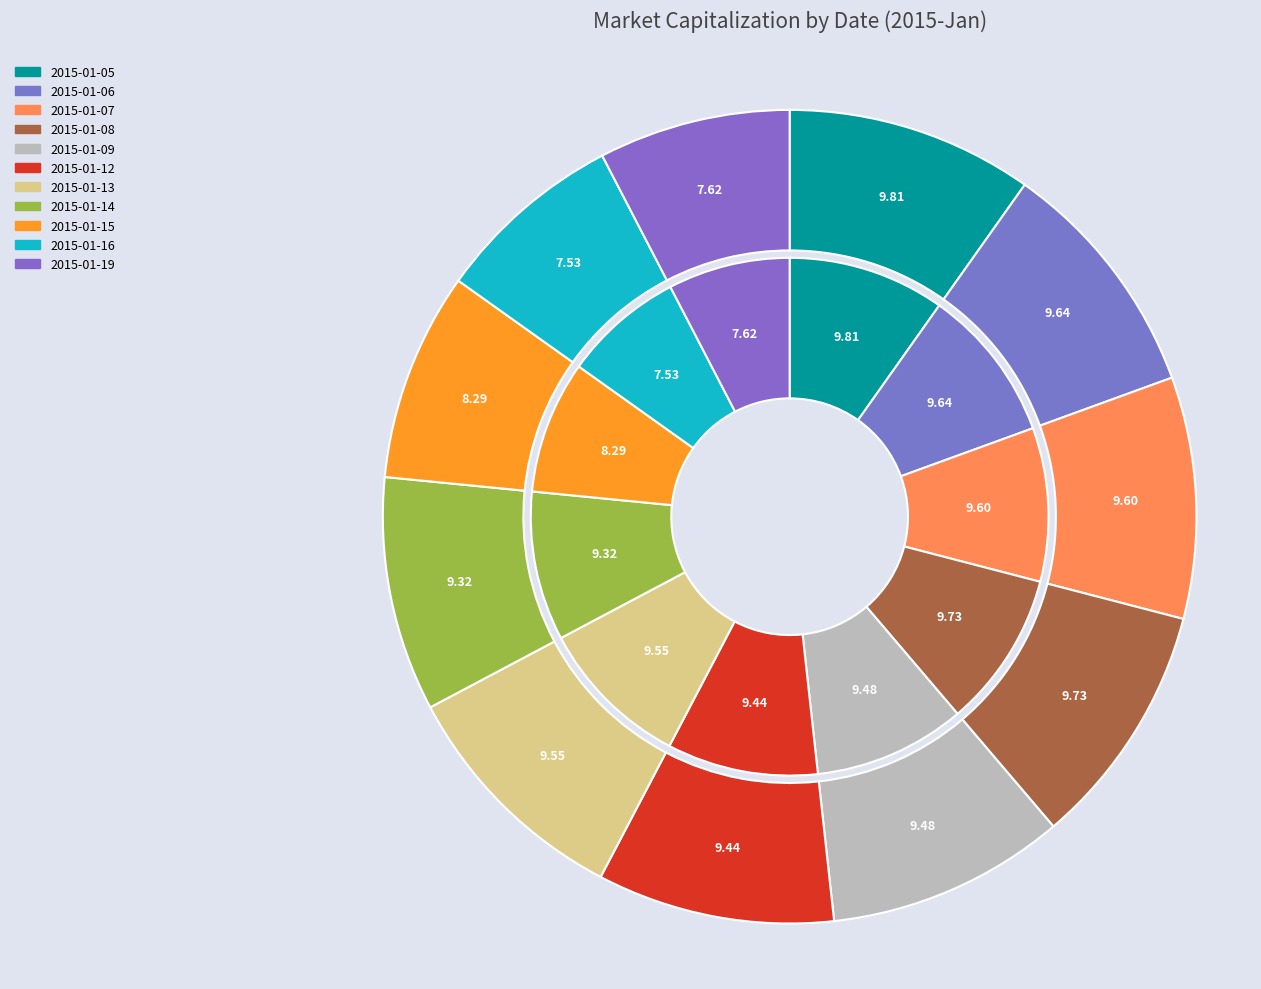

To the nearest percent, what portion does 2015-01-13 represent?

10%